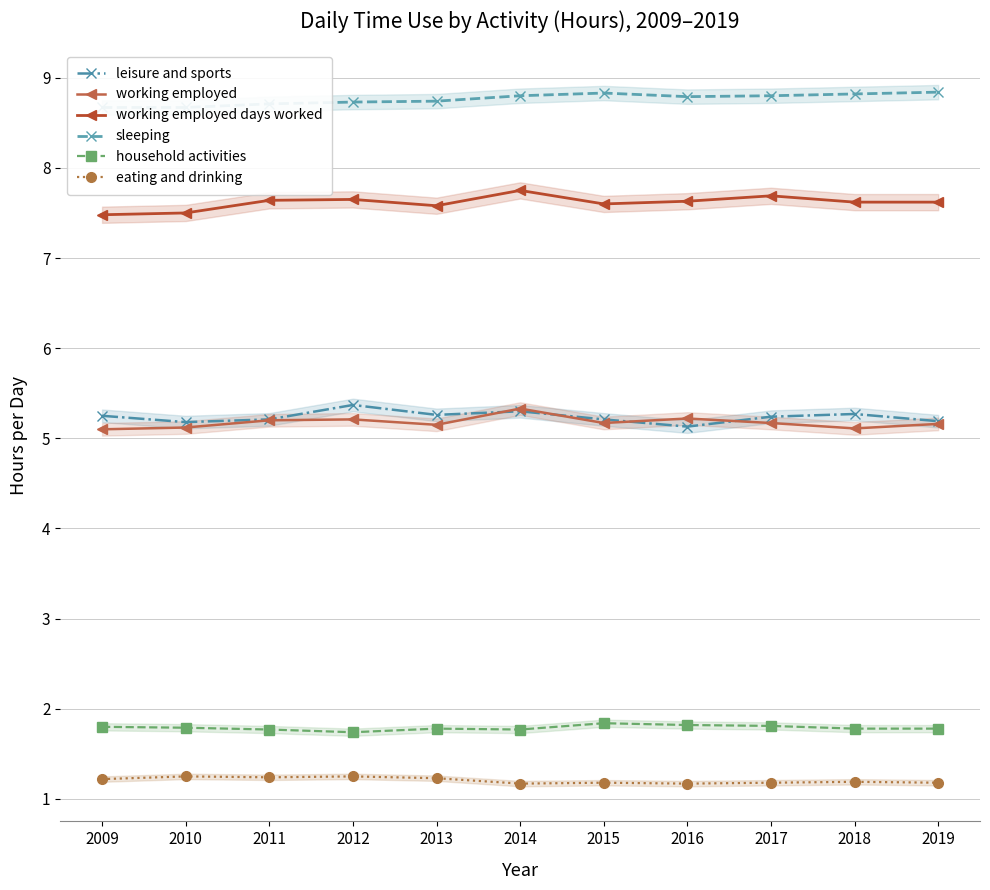

Is the value of working employed days worked at 2012 greater than the value of working employed at 2019?

Yes